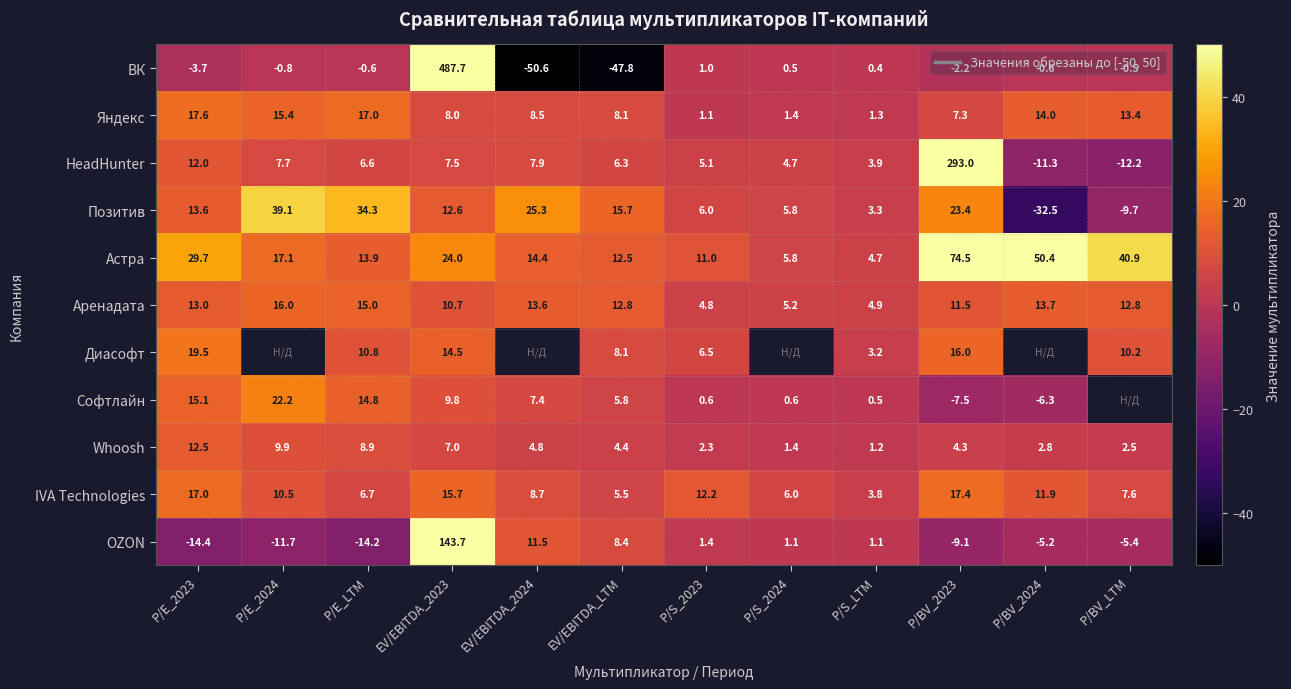

What is the spread (max minus min) of values at P/BV_2024?

82.9